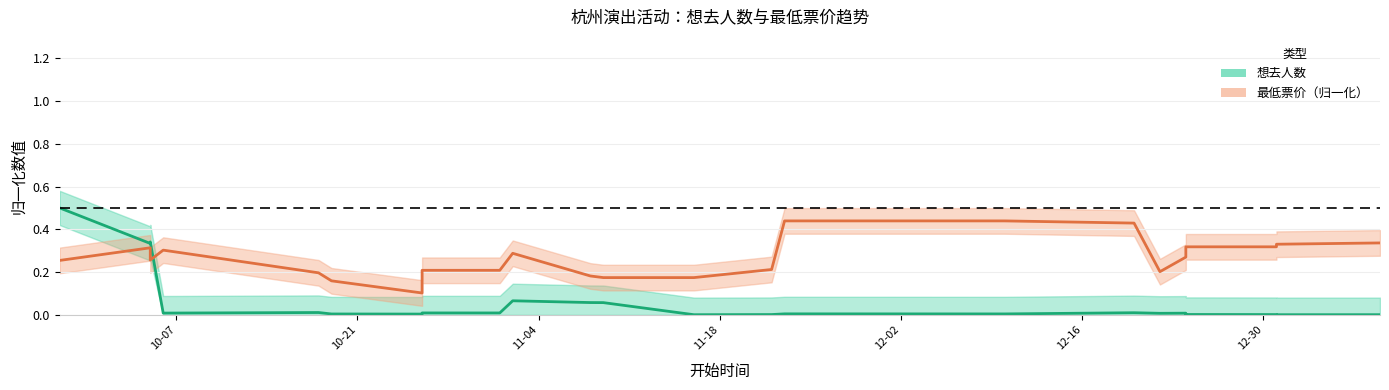

How many interior local valleys does the 最低票价（归一化） series have?

3